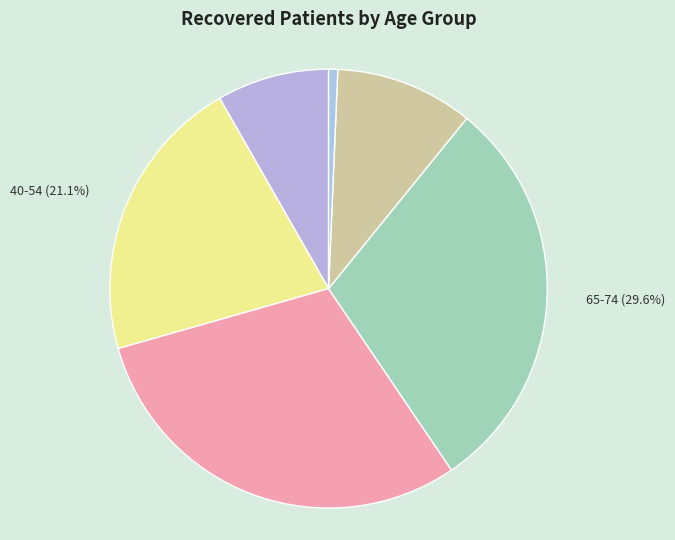

To the nearest percent, what is the average slice percentage?

17%